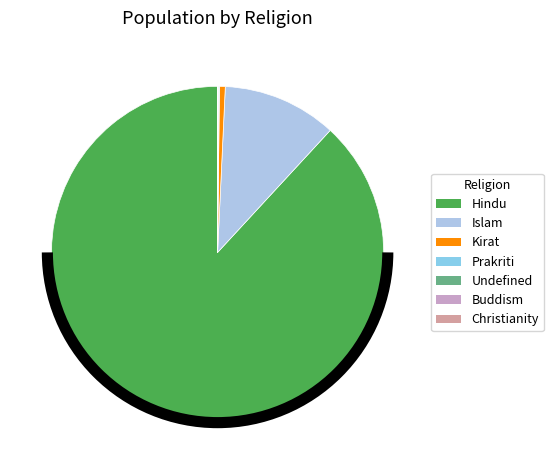

Which category has the biggest portion of the pie?

Hindu